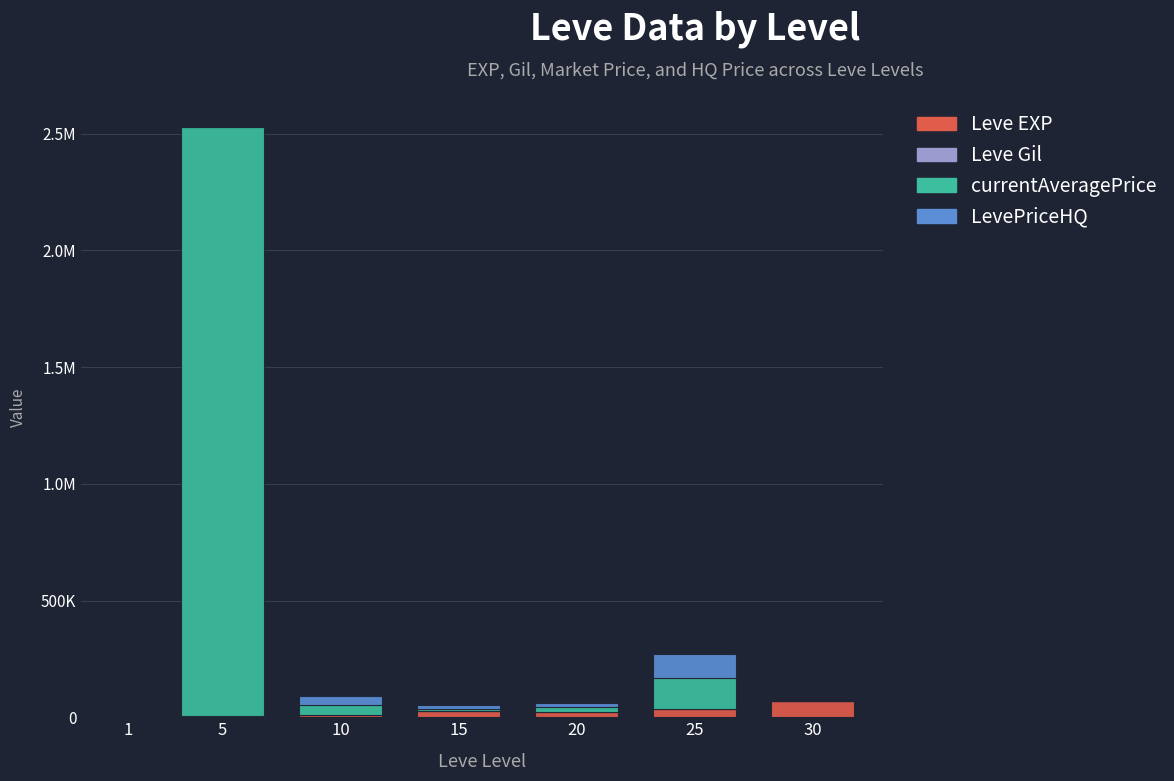

What is the difference between the currentAveragePrice values at 1 and 10?

39844